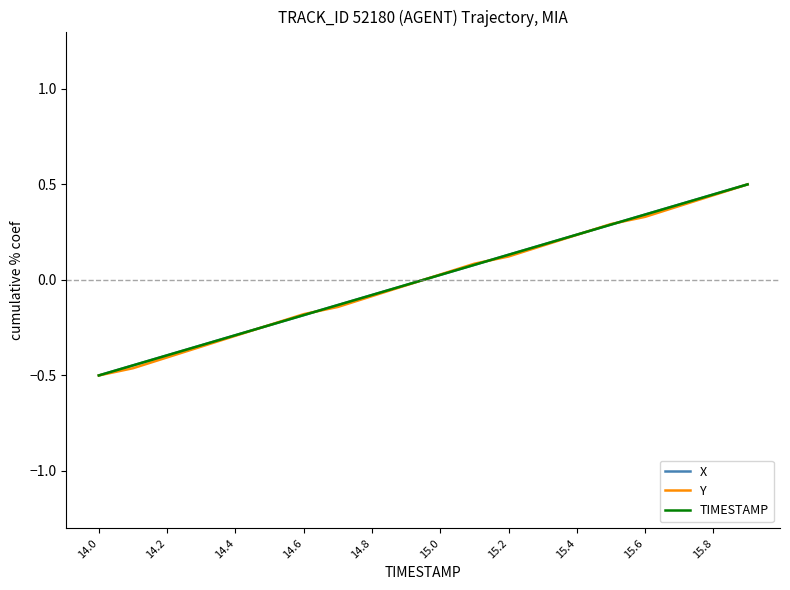

How many lines are shown in the chart?

3